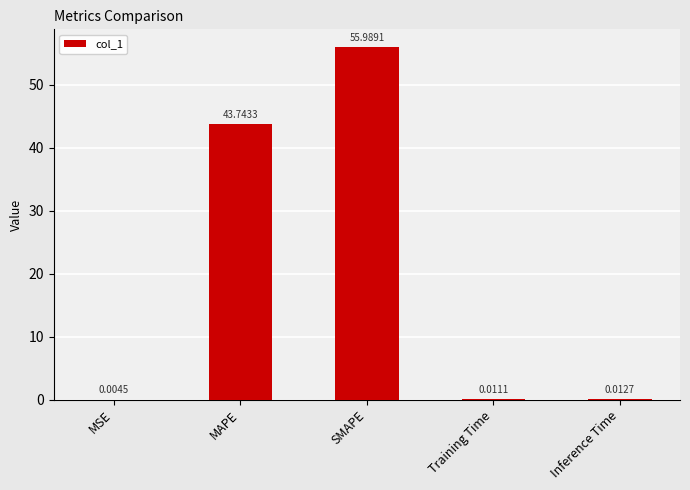

At which label is the value closest to 27?

MAPE